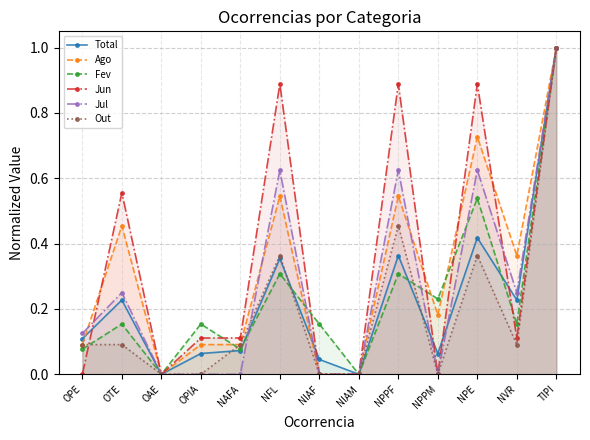

Is it true that Jun equals 0.2 at OPIA?

False